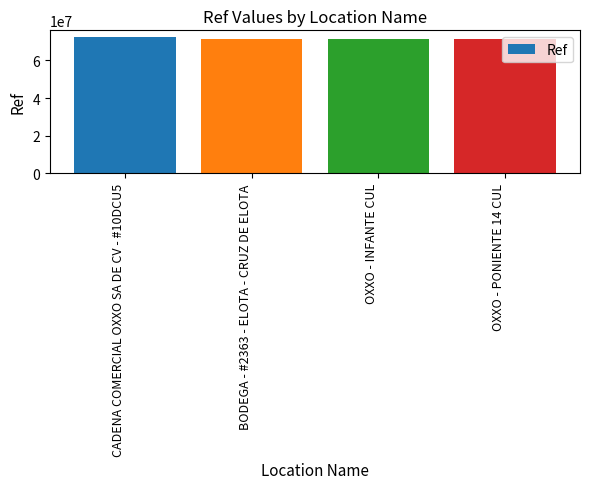

What is the change in value from CADENA COMERCIAL OXXO SA DE CV - #10DCU5 to OXXO - PONIENTE 14 CUL?

-1016187